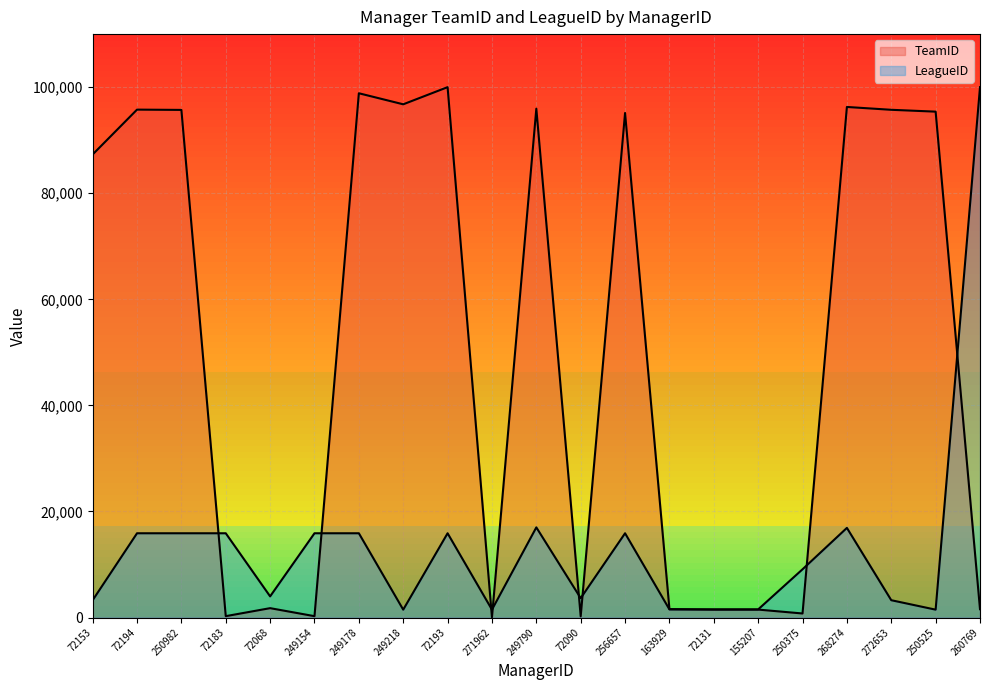

How many distinct data groups are displayed?

2